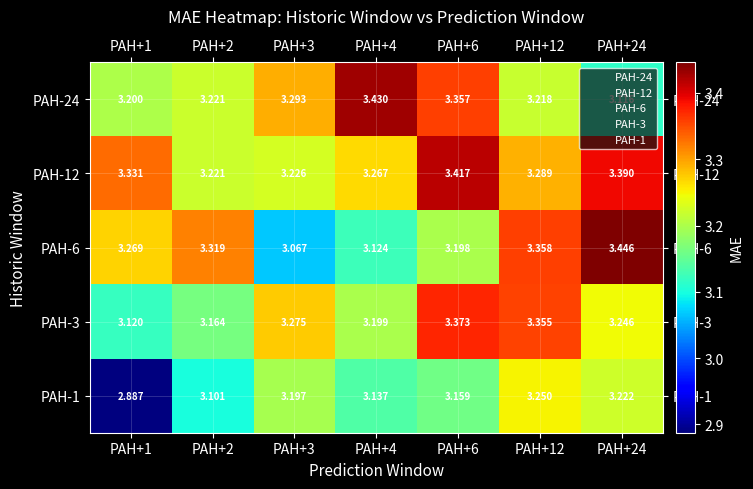

At which category does the chart reach its minimum across all series?

PAH+1